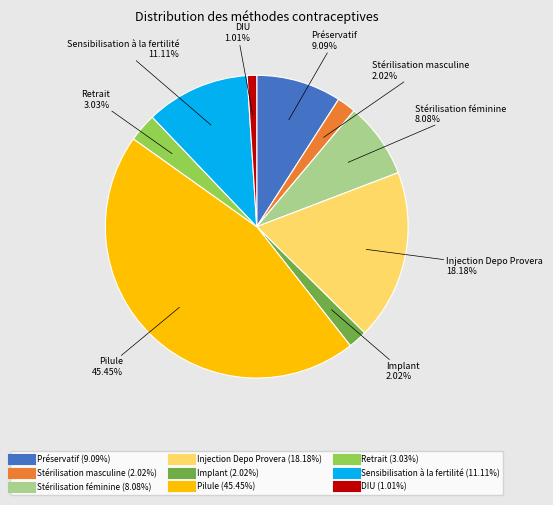

Between Implant and Retrait, which is larger?

Retrait